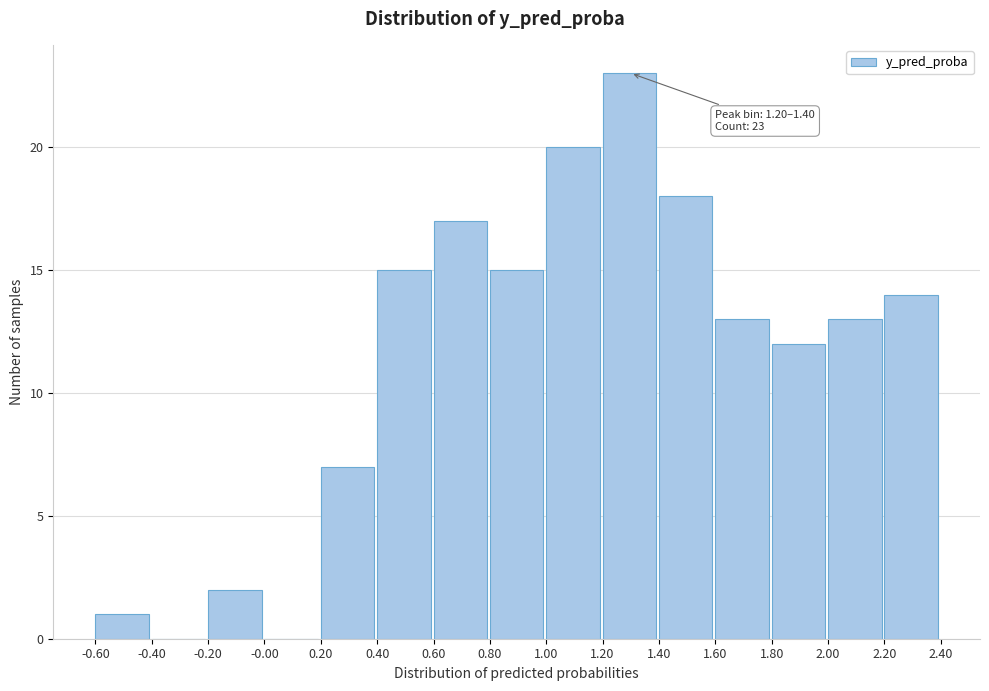

Which range on the x-axis has the tallest bar?

1.20 to 1.40